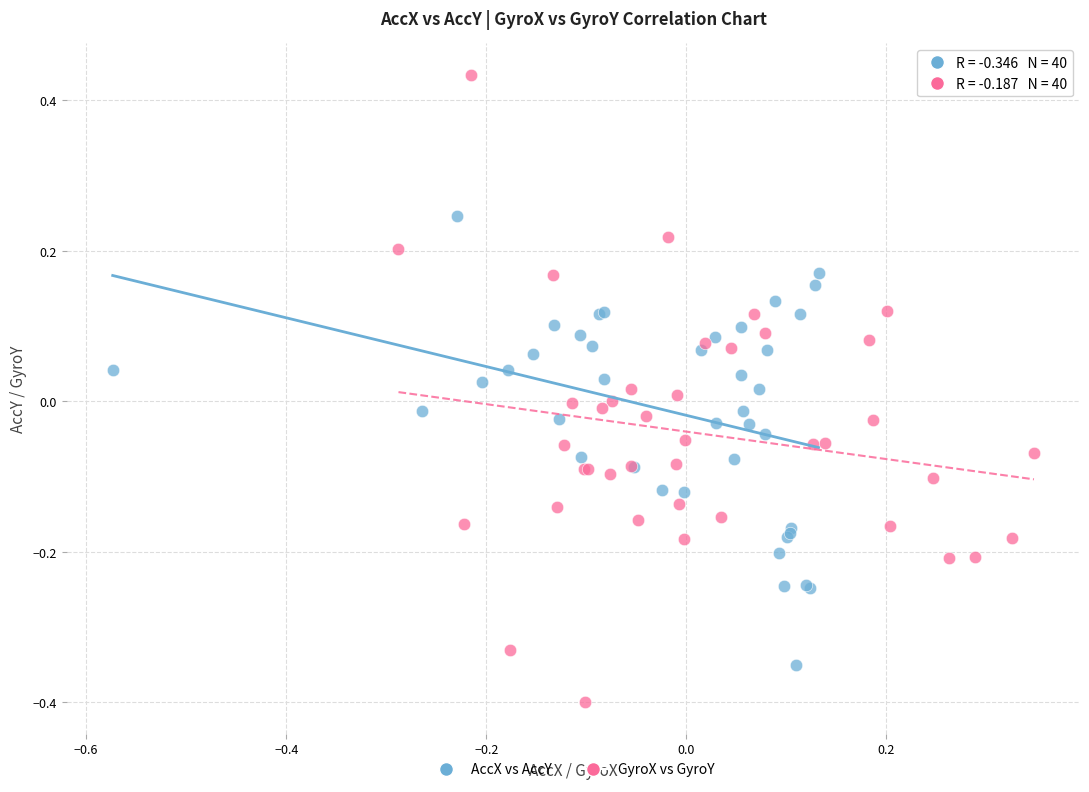

Which series contains the lowest Y value?

GyroX vs GyroY